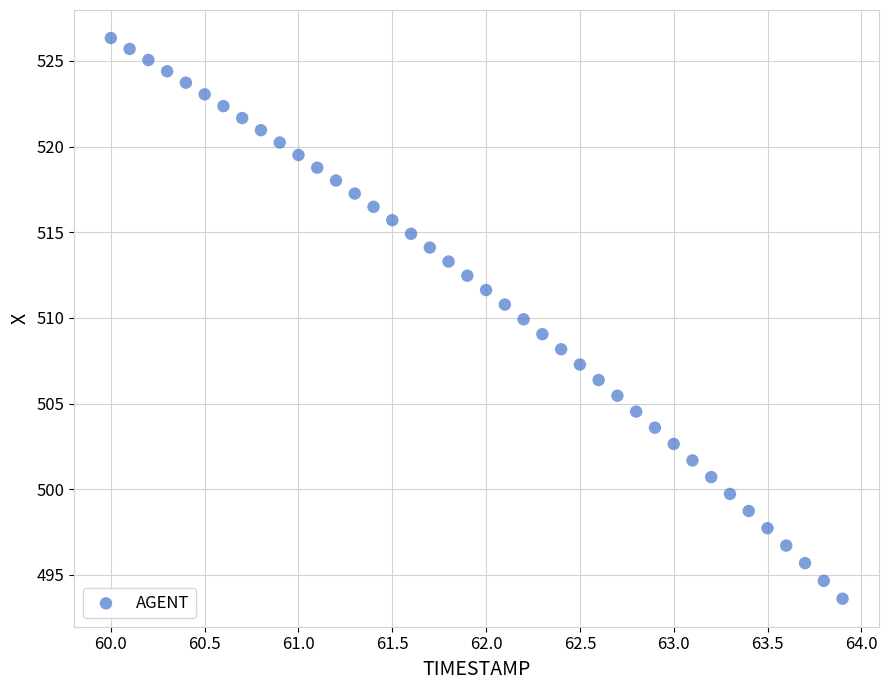

What is the range of Y values (max minus min)?

32.7